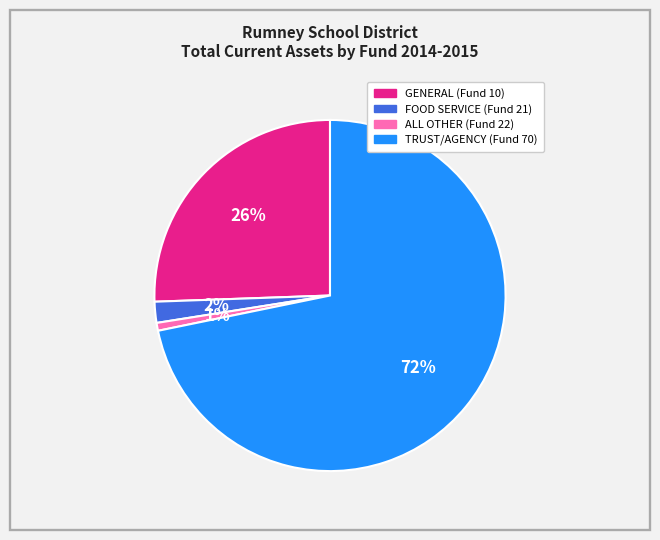

The GENERAL (Fund 10) slice represents 33% of the pie. True or false?

False